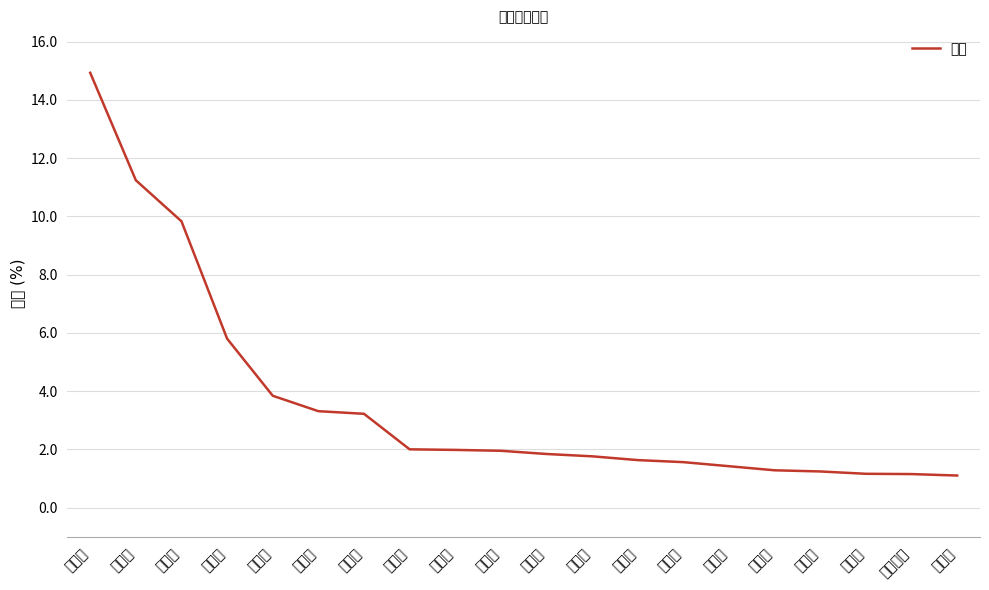

How many series are shown in this chart?

1